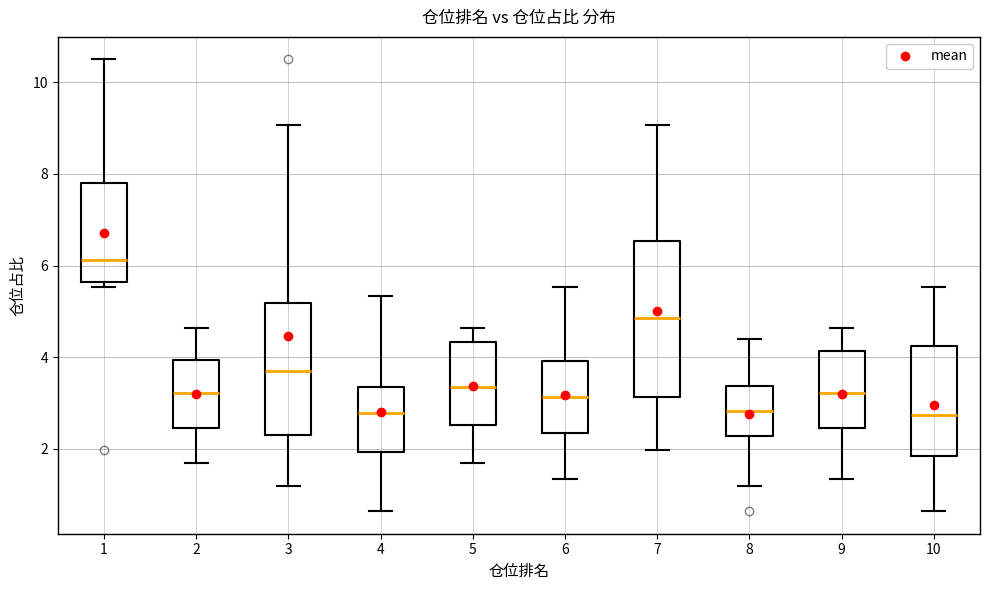

Reading left to right, read every box against the y-axis: the position of its median line, the range the box covers, and the ends of its whiskers. The values are not printed on the chart, so give them approximately, as read against the axis.

1: median 6.2, box 5.6 to 7.8, whiskers 5.6 (just below the box's lower edge) to 10.6
2: median 3.2, box 2.4 to 4.0, whiskers 1.6 to 4.6
3: median 3.8, box 2.4 to 5.2, whiskers 1.2 to 9.0
4: median 2.8, box 2.0 to 3.4, whiskers 0.6 to 5.4
5: median 3.4, box 2.6 to 4.4, whiskers 1.6 to 4.6
6: median 3.2, box 2.4 to 4.0, whiskers 1.4 to 5.6
7: median 4.8, box 3.2 to 6.6, whiskers 2.0 to 9.0
8: median 2.8, box 2.2 to 3.4, whiskers 1.2 to 4.4
9: median 3.2, box 2.4 to 4.2, whiskers 1.4 to 4.6
10: median 2.8, box 1.8 to 4.2, whiskers 0.6 to 5.6